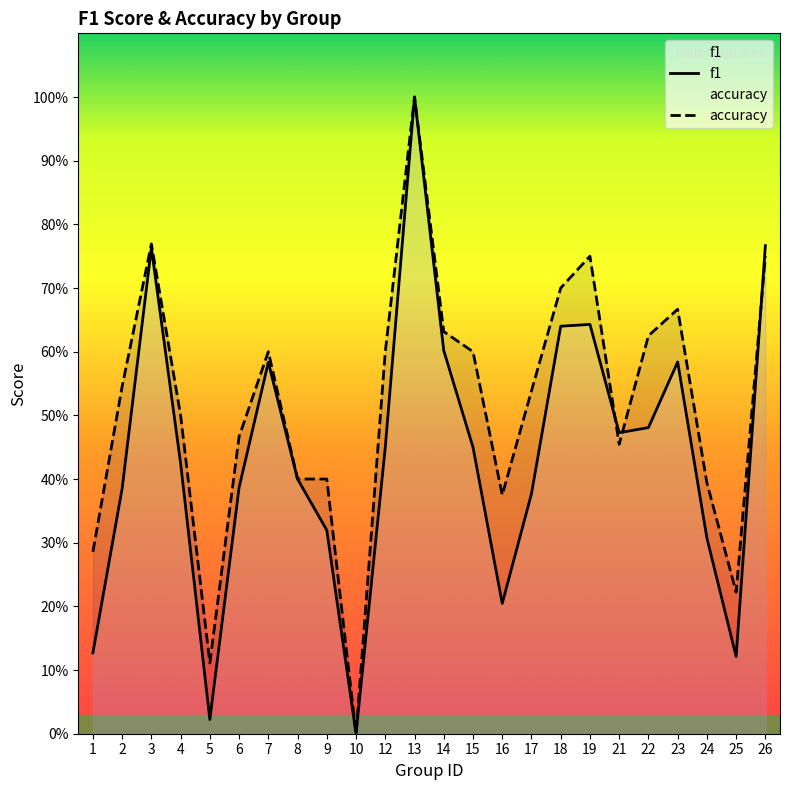

What is the total value across all series at 18?

1.3